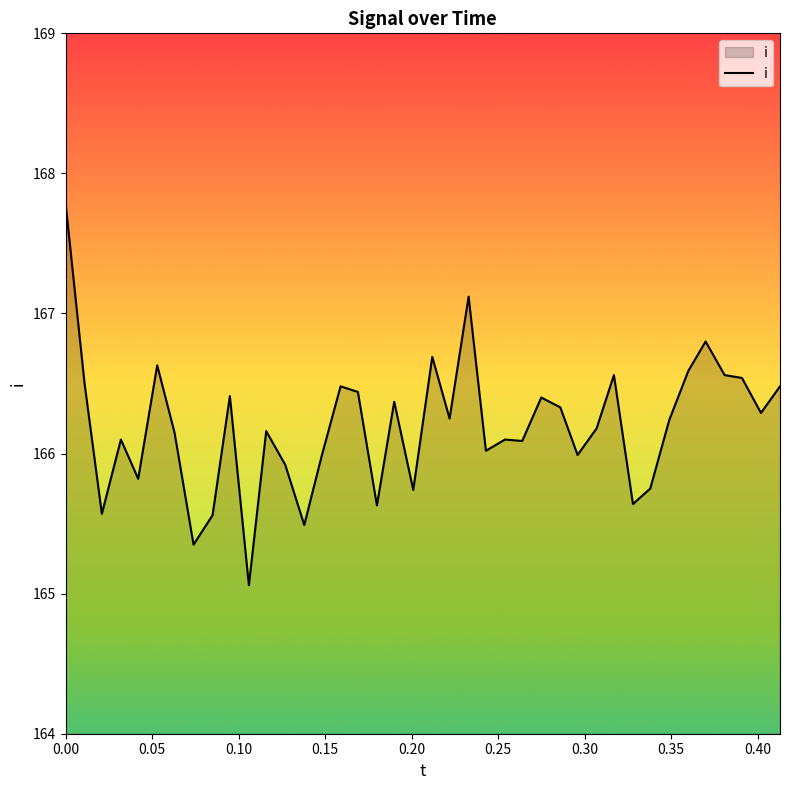

What is the greatest value displayed?

167.8